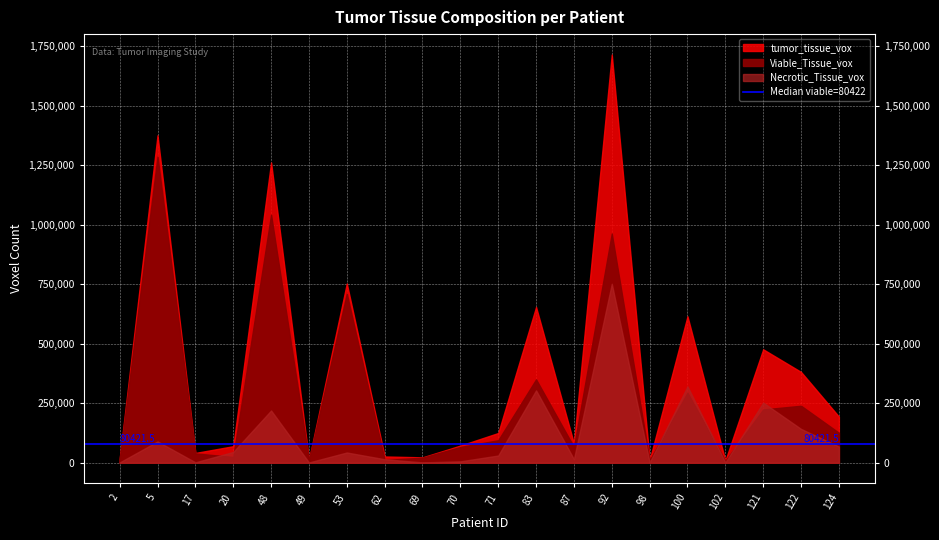

How many distinct data groups are displayed?

3